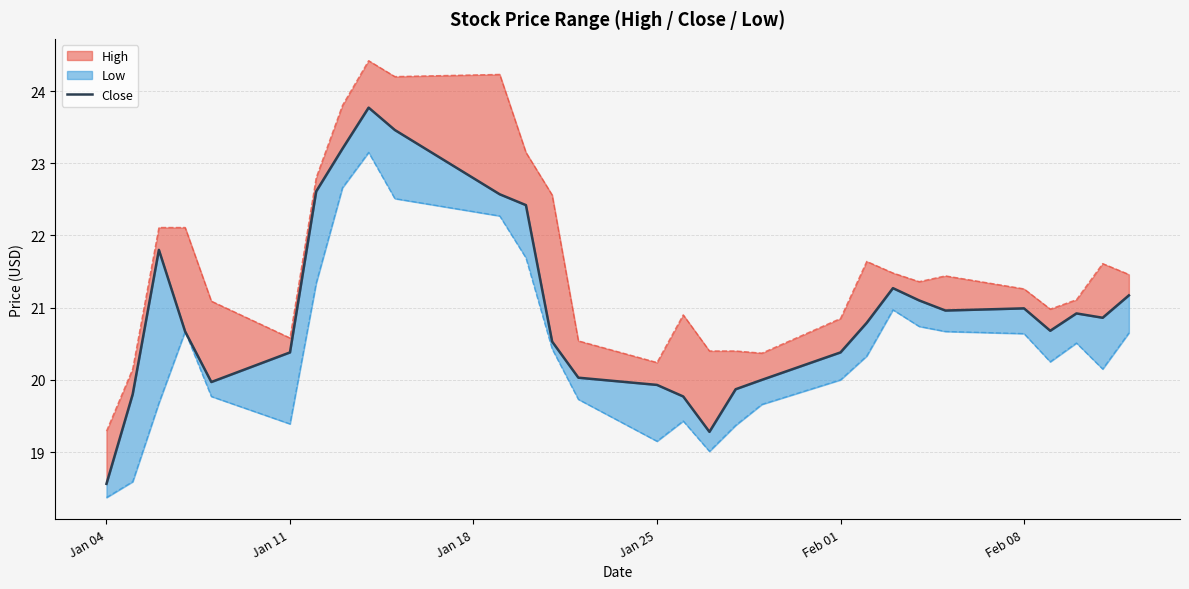

How many points are higher than both their immediate neighbors (excluding endpoints)?

5